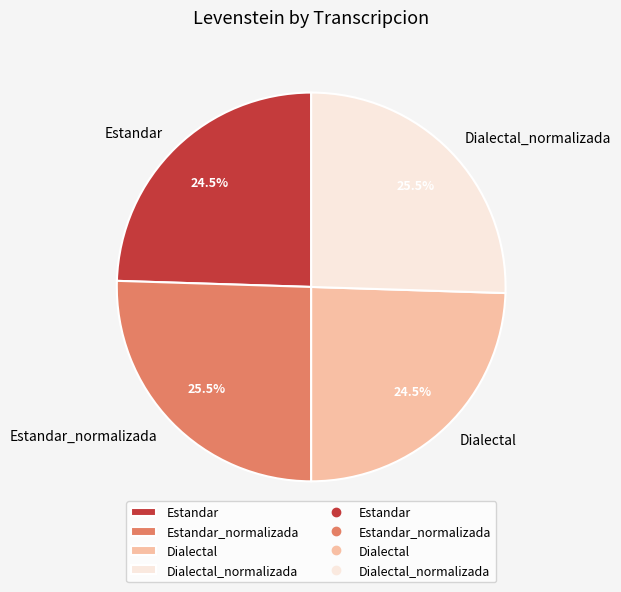

What percentage do Estandar_normalizada and Dialectal together represent?

50.0%